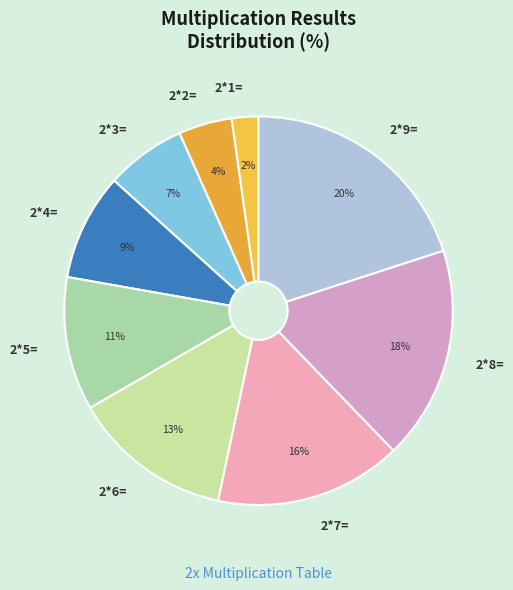

Do 2*6= and 2*5= together represent more than half of the pie?

No